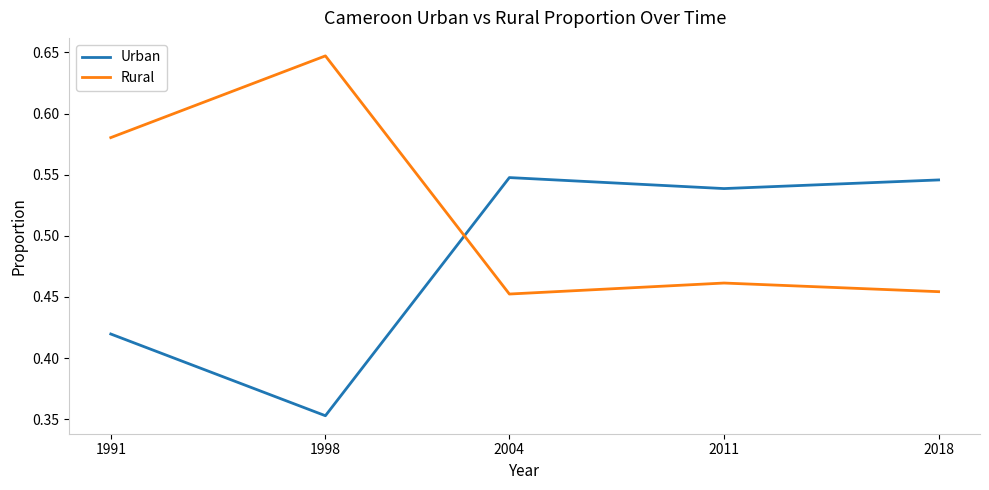

List the series in order of their peak value, lowest first.

Urban, Rural